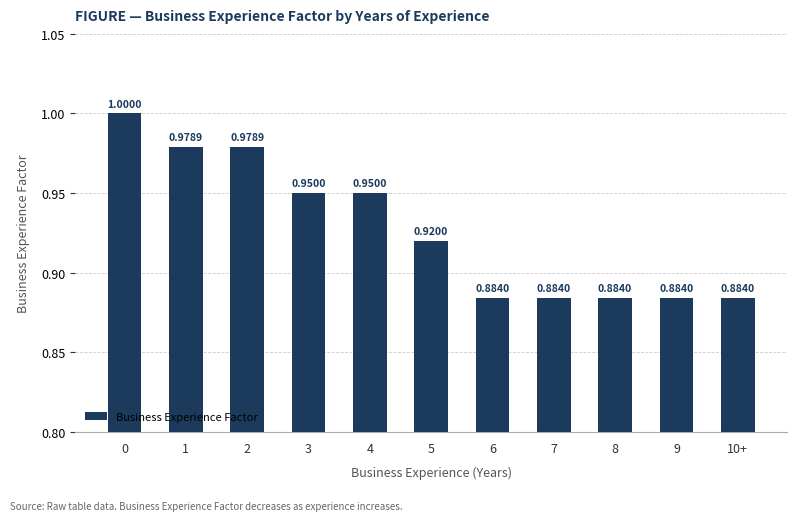

Is it true that the value at 8 is 0.5?

False